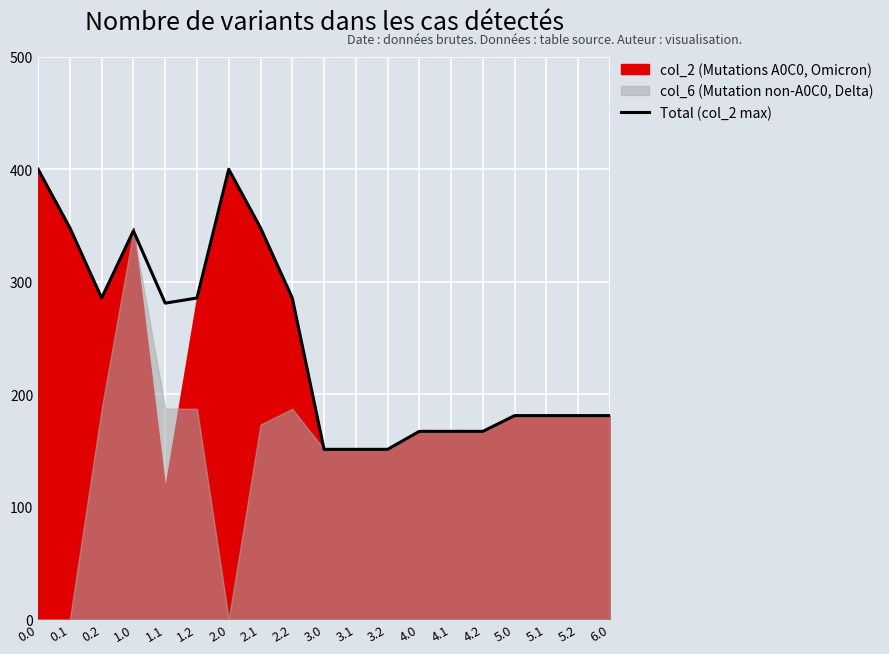

How many points are higher than both their immediate neighbors (excluding endpoints)?

2